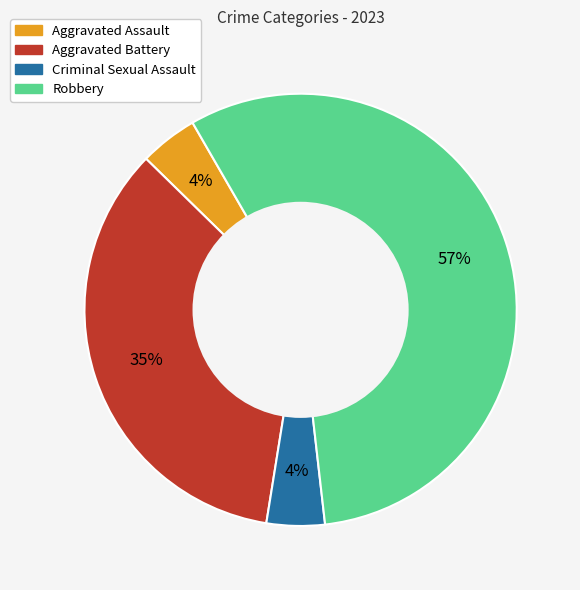

The Robbery slice represents 66% of the pie. True or false?

False